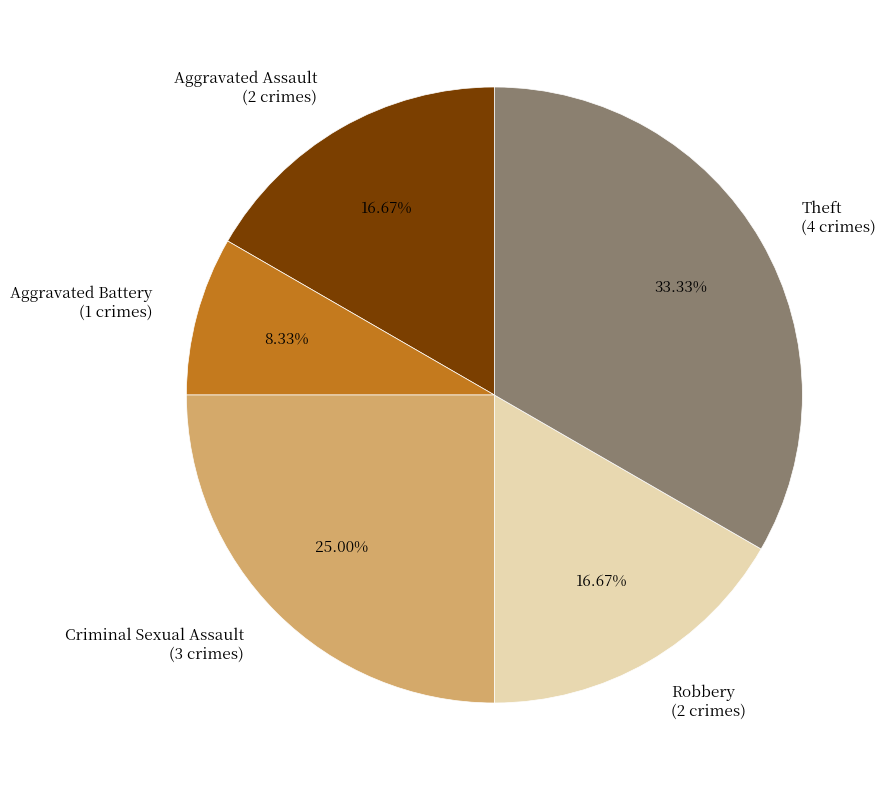

To the nearest percent, what portion does Robbery represent?

17%